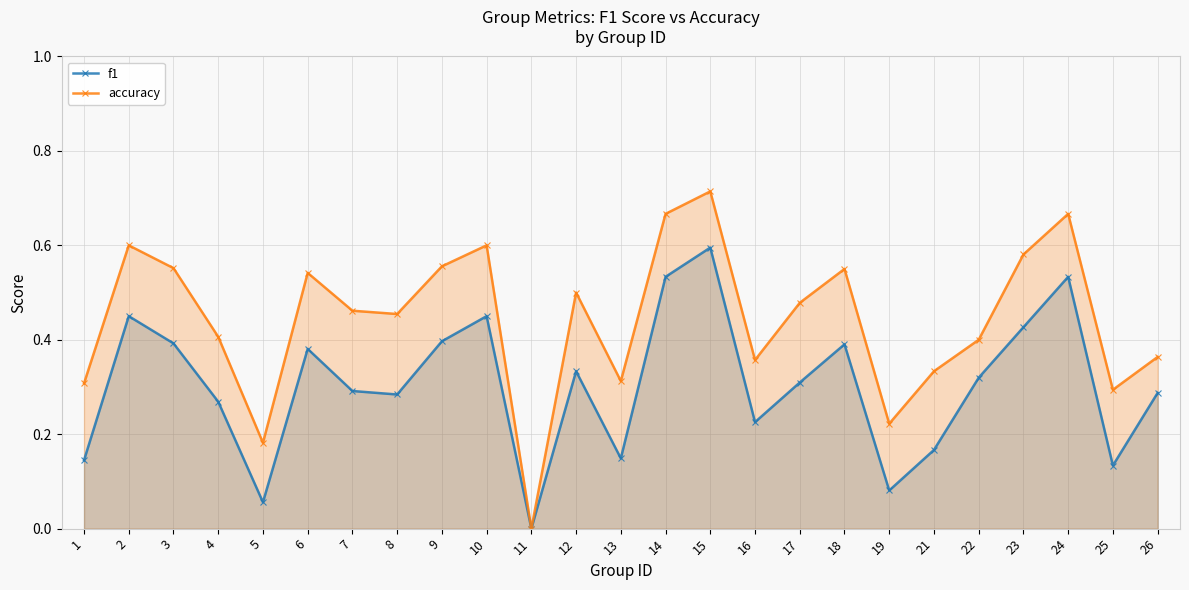

List the series in order of their overall mean, highest first.

accuracy, f1